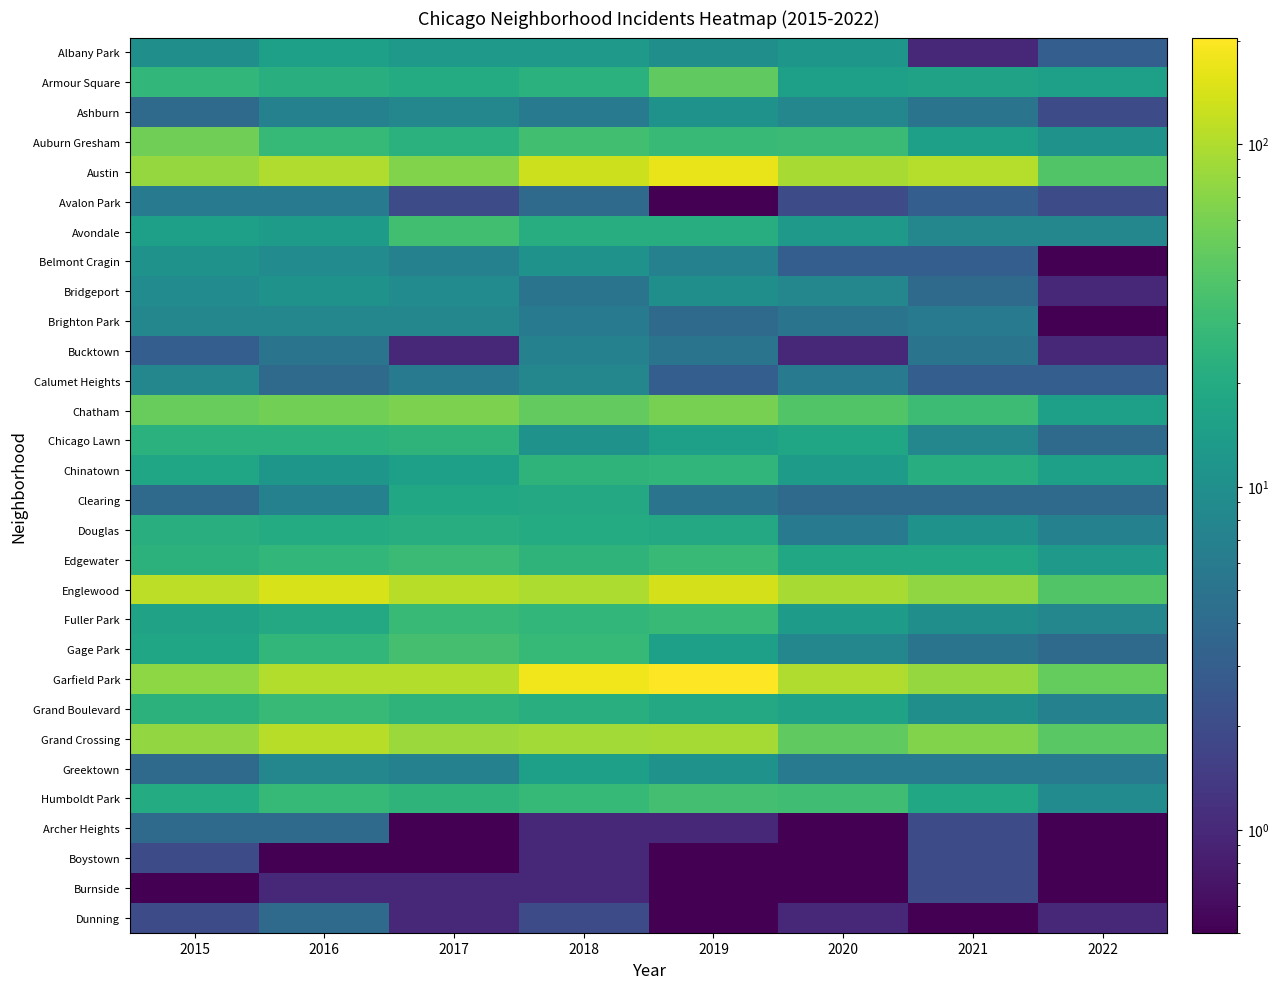

Reading right to left, transcribe all the data shown in this chart.

Albany Park: 2022=3.0	2021=1.0	2020=12.0	2019=10.0	2018=13.0	2017=13.0	2016=15.0	2015=10.0
Armour Square: 2022=15.0	2021=16.0	2020=15.0	2019=47.0	2018=23.0	2017=20.0	2016=22.0	2015=27.0
Ashburn: 2022=2.0	2021=5.0	2020=8.0	2019=11.0	2018=6.0	2017=8.0	2016=7.0	2015=4.0
Auburn Gresham: 2022=11.0	2021=15.0	2020=30.0	2019=29.0	2018=33.0	2017=23.0	2016=28.0	2015=56.0
Austin: 2022=40.0	2021=104.0	2020=92.0	2019=167.0	2018=130.0	2017=65.0	2016=99.0	2015=78.0
Avalon Park: 2022=2.0	2021=3.0	2020=2.0	2019=0.1	2018=4.0	2017=2.0	2016=6.0	2015=6.0
Avondale: 2022=8.0	2021=8.0	2020=13.0	2019=21.0	2018=21.0	2017=33.0	2016=14.0	2015=15.0
Belmont Cragin: 2022=0.1	2021=3.0	2020=3.0	2019=7.0	2018=11.0	2017=7.0	2016=9.0	2015=11.0
Bridgeport: 2022=1.0	2021=4.0	2020=8.0	2019=10.0	2018=5.0	2017=9.0	2016=11.0	2015=9.0
Brighton Park: 2022=0.1	2021=6.0	2020=5.0	2019=4.0	2018=6.0	2017=8.0	2016=8.0	2015=8.0
Bucktown: 2022=1.0	2021=5.0	2020=1.0	2019=5.0	2018=7.0	2017=1.0	2016=5.0	2015=3.0
Calumet Heights: 2022=3.0	2021=3.0	2020=6.0	2019=3.0	2018=8.0	2017=6.0	2016=4.0	2015=8.0
Chatham: 2022=15.0	2021=31.0	2020=40.0	2019=60.0	2018=48.0	2017=62.0	2016=57.0	2015=51.0
Chicago Lawn: 2022=4.0	2021=8.0	2020=17.0	2019=15.0	2018=11.0	2017=25.0	2016=23.0	2015=23.0
Chinatown: 2022=15.0	2021=21.0	2020=14.0	2019=26.0	2018=25.0	2017=15.0	2016=12.0	2015=17.0
Clearing: 2022=4.0	2021=4.0	2020=4.0	2019=5.0	2018=19.0	2017=18.0	2016=7.0	2015=4.0
Douglas: 2022=7.0	2021=11.0	2020=6.0	2019=19.0	2018=20.0	2017=21.0	2016=20.0	2015=22.0
Edgewater: 2022=13.0	2021=18.0	2020=18.0	2019=29.0	2018=25.0	2017=30.0	2016=27.0	2015=24.0
Englewood: 2022=40.0	2021=76.0	2020=92.0	2019=138.0	2018=98.0	2017=107.0	2016=142.0	2015=111.0
Fuller Park: 2022=8.0	2021=10.0	2020=14.0	2019=29.0	2018=27.0	2017=29.0	2016=19.0	2015=16.0
Gage Park: 2022=4.0	2021=5.0	2020=8.0	2019=15.0	2018=28.0	2017=35.0	2016=27.0	2015=17.0
Garfield Park: 2022=49.0	2021=79.0	2020=100.0	2019=204.0	2018=178.0	2017=101.0	2016=103.0	2015=73.0
Grand Boulevard: 2022=7.0	2021=10.0	2020=16.0	2019=19.0	2018=22.0	2017=25.0	2016=29.0	2015=24.0
Grand Crossing: 2022=44.0	2021=66.0	2020=47.0	2019=91.0	2018=88.0	2017=82.0	2016=106.0	2015=77.0
Greektown: 2022=6.0	2021=6.0	2020=6.0	2019=11.0	2018=15.0	2017=7.0	2016=8.0	2015=4.0
Humboldt Park: 2022=9.0	2021=18.0	2020=32.0	2019=34.0	2018=28.0	2017=25.0	2016=28.0	2015=20.0
Archer Heights: 2022=0.1	2021=2.0	2020=0.1	2019=1.0	2018=1.0	2017=0.1	2016=4.0	2015=4.0
Boystown: 2022=0.1	2021=2.0	2020=0.1	2019=0.1	2018=1.0	2017=0.1	2016=0.1	2015=2.0
Burnside: 2022=0.1	2021=2.0	2020=0.1	2019=0.1	2018=1.0	2017=1.0	2016=1.0	2015=0.1
Dunning: 2022=1.0	2021=0.1	2020=1.0	2019=0.1	2018=2.0	2017=1.0	2016=4.0	2015=2.0